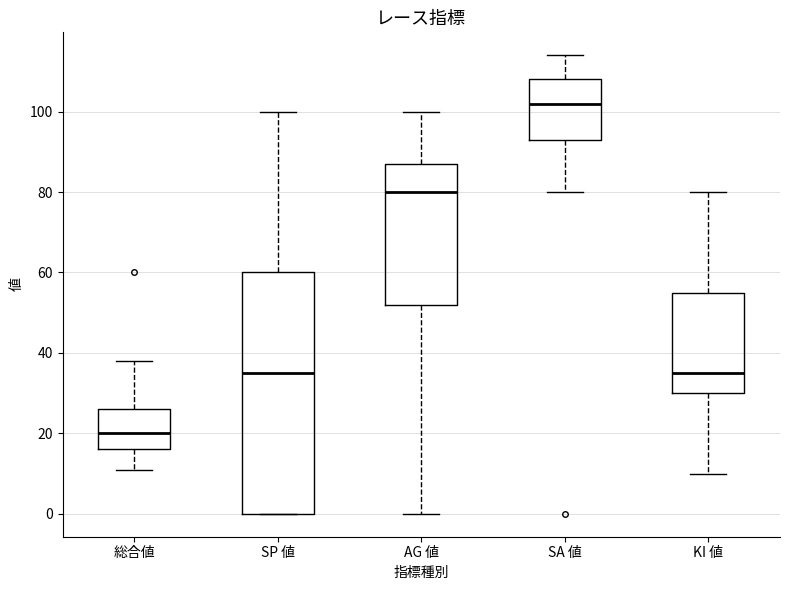

Reading left to right, read every box against the y-axis: the position of its median line, the range the box covers, and the ends of its whiskers. The values are not printed on the chart, so give them approximately, as read against the axis.

総合値: median 20, box 16 to 26, whiskers 12 to 38
SP 値: median 36, box 0 to 60, whiskers 0 to 100
AG 値: median 80, box 52 to 88, whiskers 0 to 100
SA 値: median 102, box 94 to 108, whiskers 80 to 114
KI 値: median 36, box 30 to 56, whiskers 10 to 80